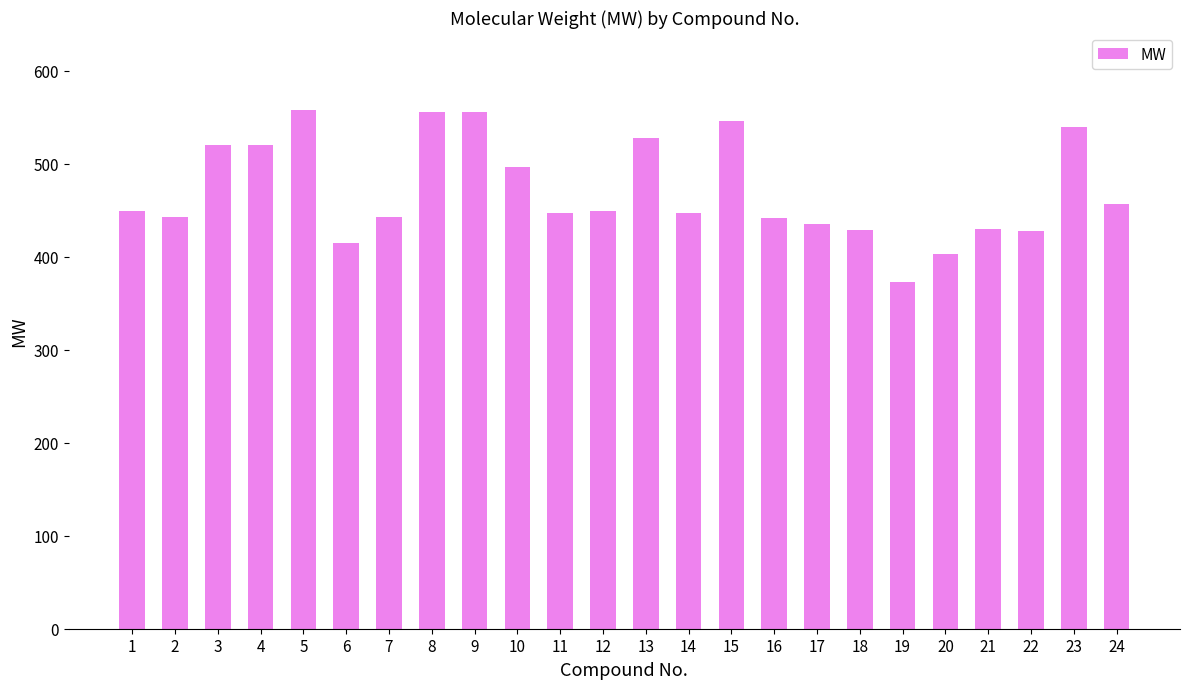

What is the difference between the maximum and minimum values?

185.3